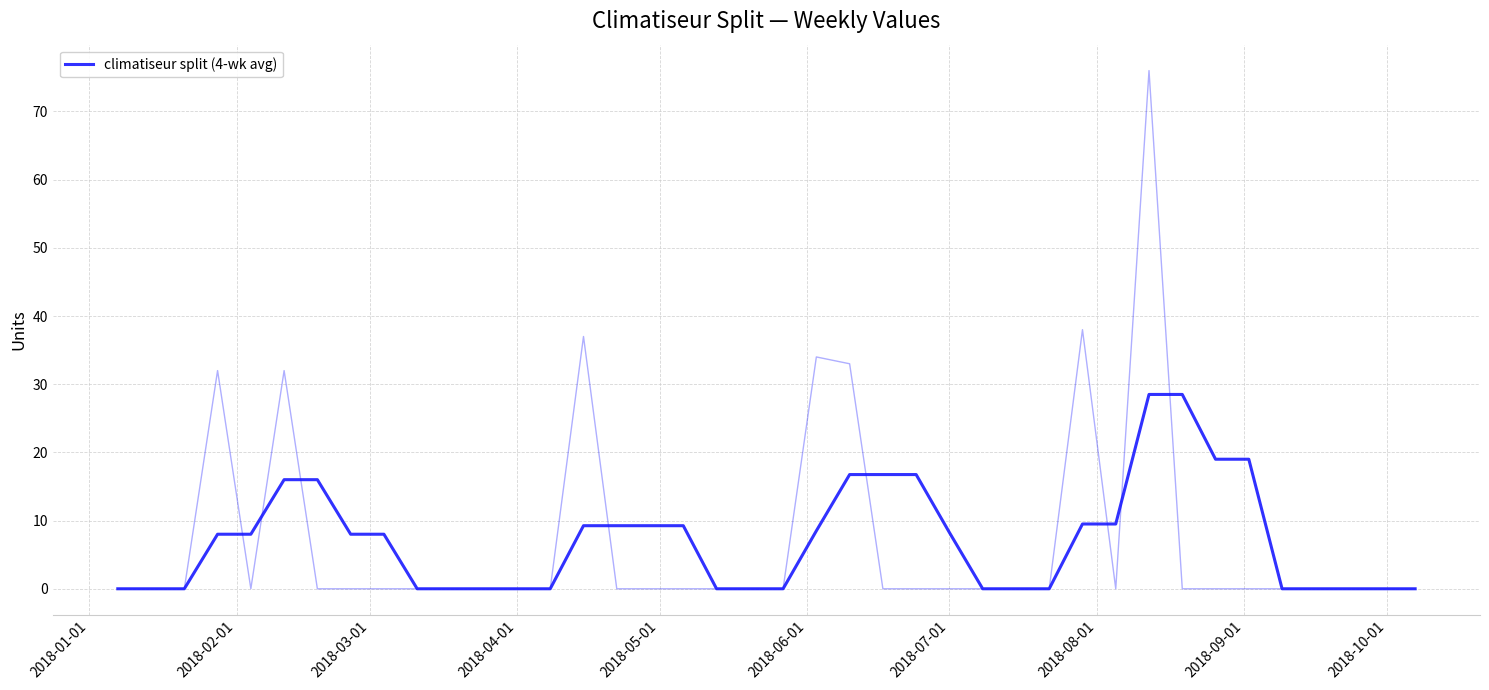

At which category does the chart reach its minimum across all series?

2018-01-01